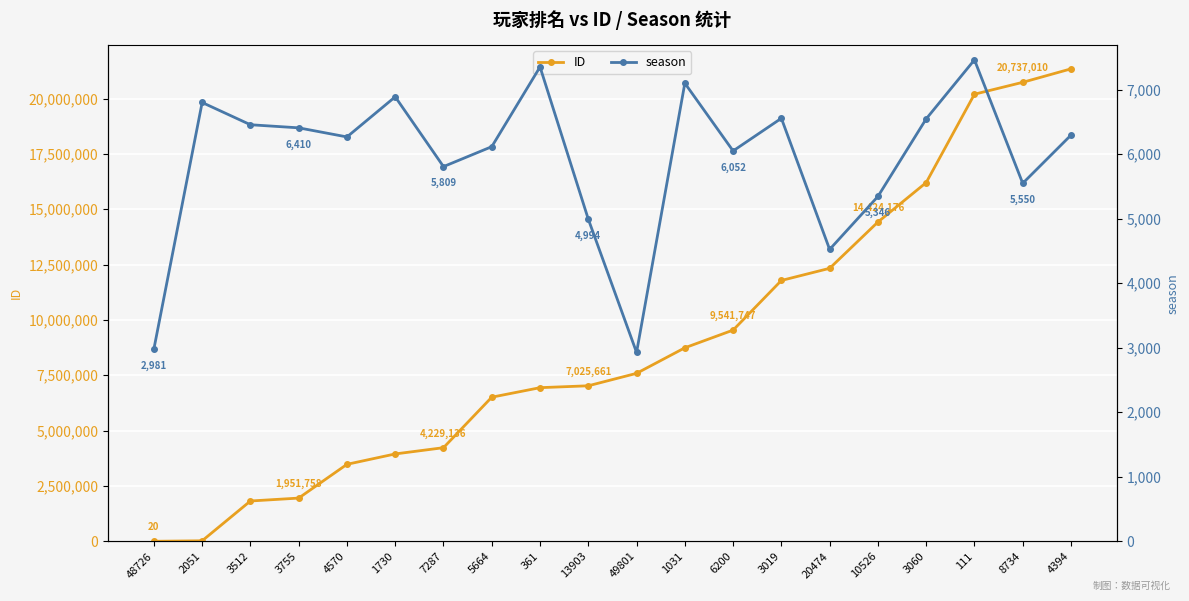

Where is the first local maximum for season?

2051